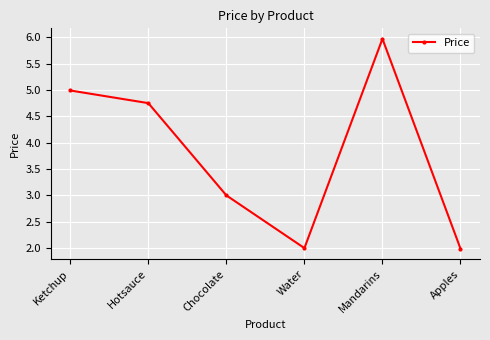

What is the value of the 3rd point from the left?

3.0